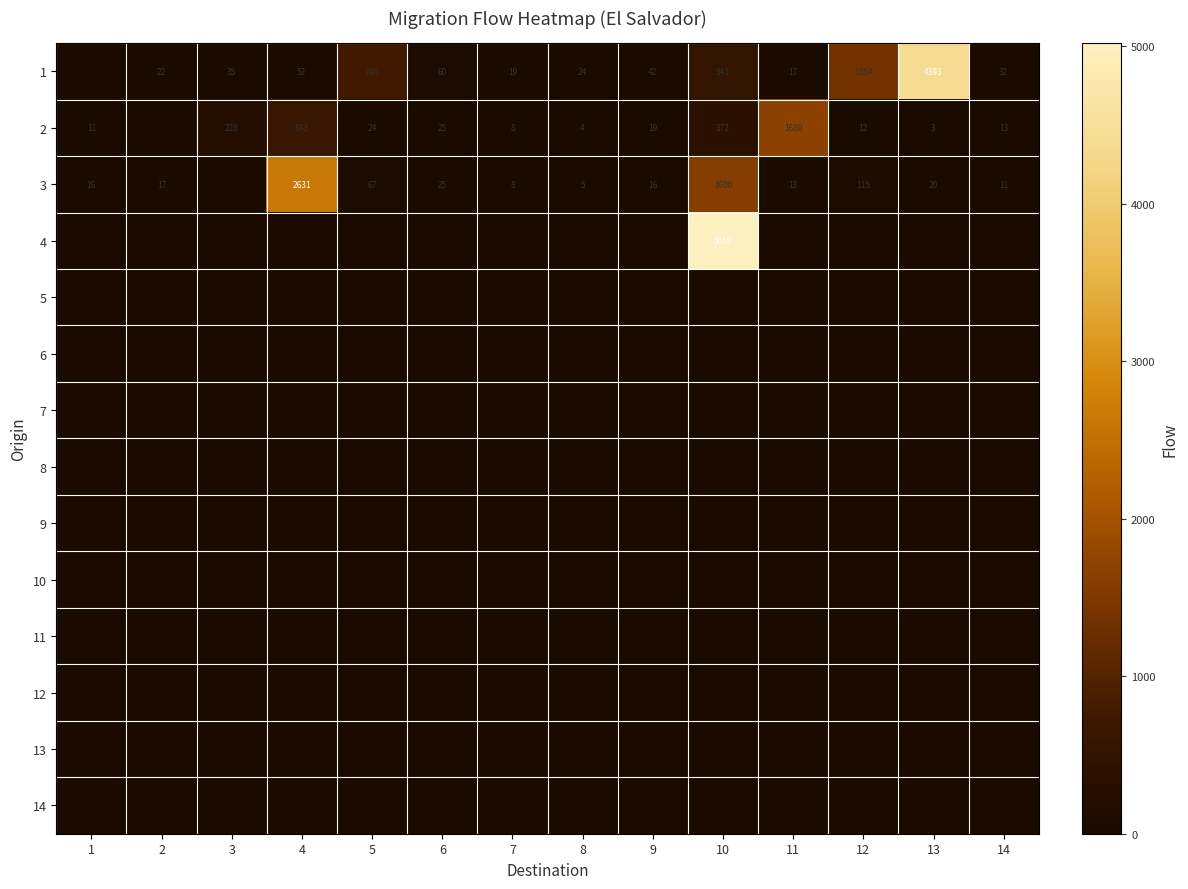

What is the sum of the 2 values at 11 and 12?

1692